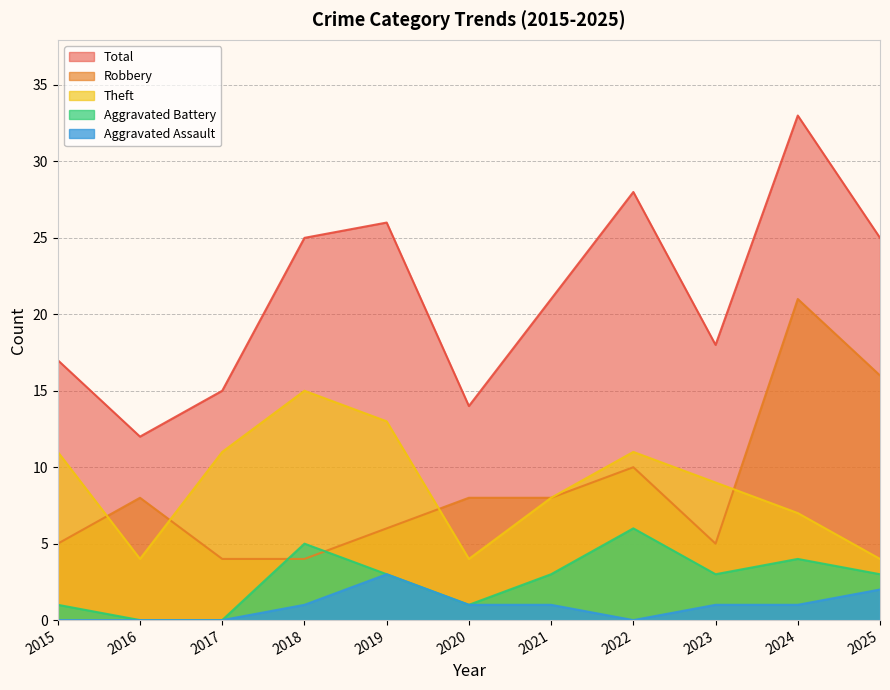

Where is the first local maximum for Aggravated Battery?

2018